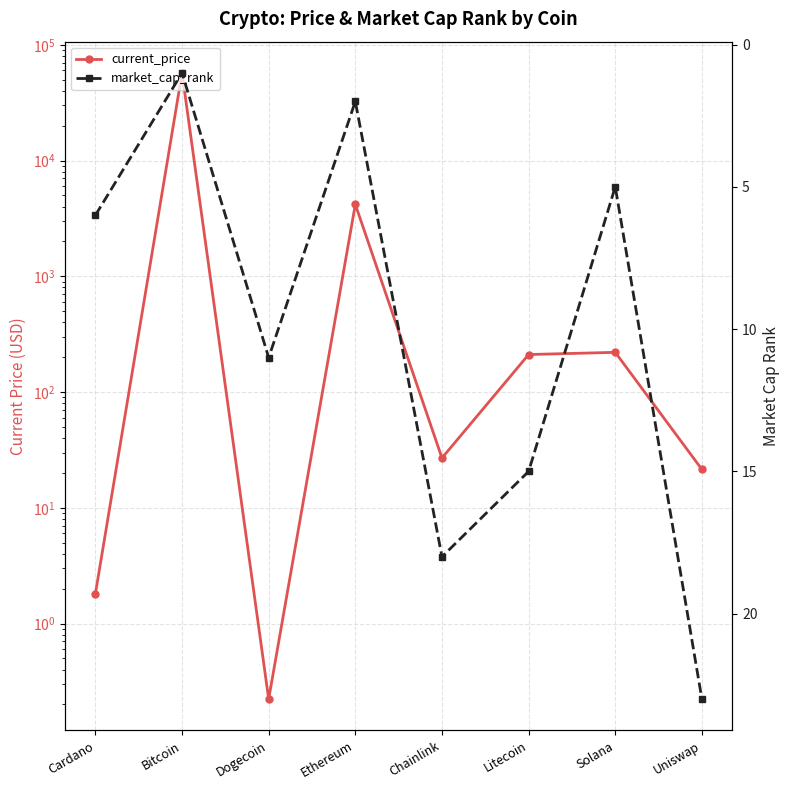

Which category has the lowest value across all series?

Dogecoin